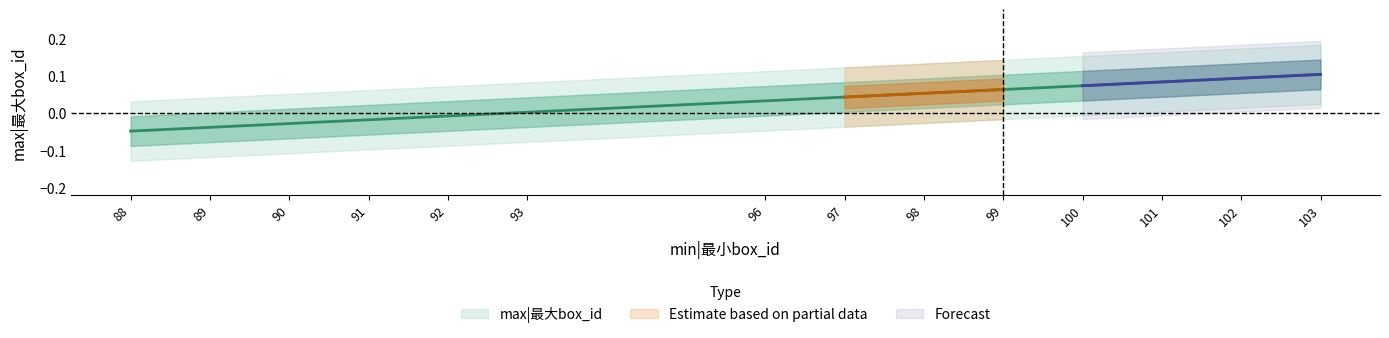

Where is the data nearest to the value 0?

93